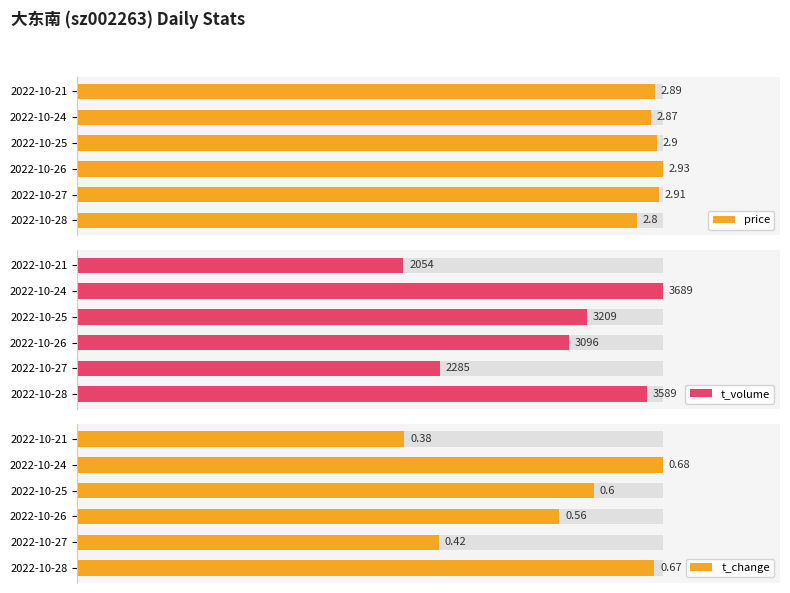

How many bars are there in total?

18